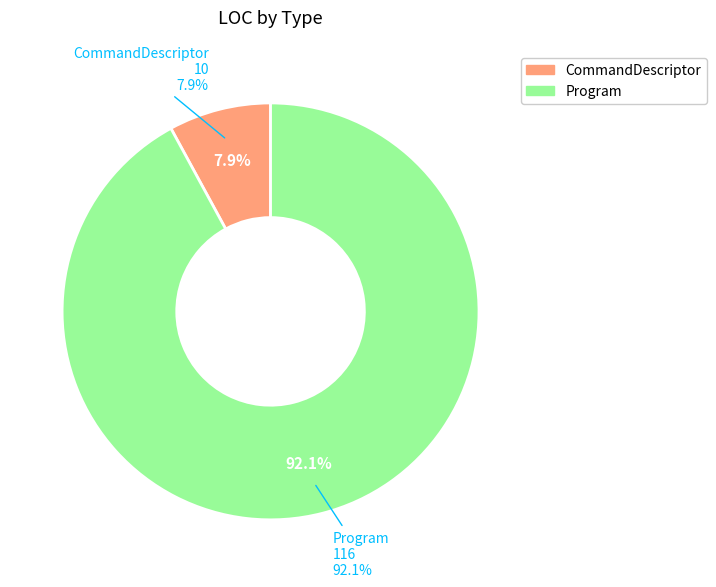

To the nearest percent, what is the combined percentage of CommandDescriptor and Program?

100%